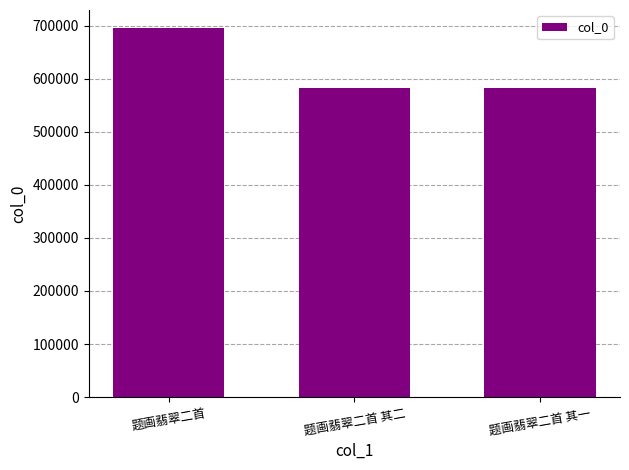

What is the change in value from 题画翡翠二首 其二 to 题画翡翠二首 其一?

-1